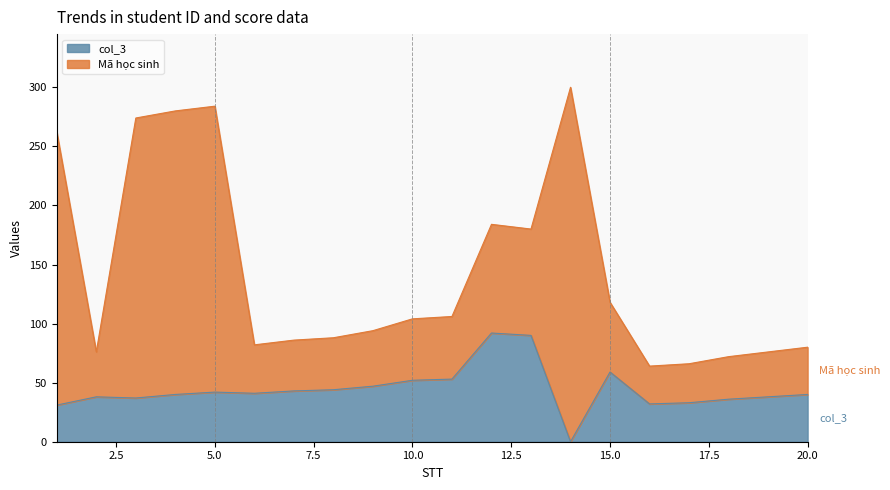

List the labels in order of value, smallest first.

14, 1, 16, 17, 18, 3, 2, 19, 4, 20, 6, 5, 7, 8, 9, 10, 11, 15, 13, 12